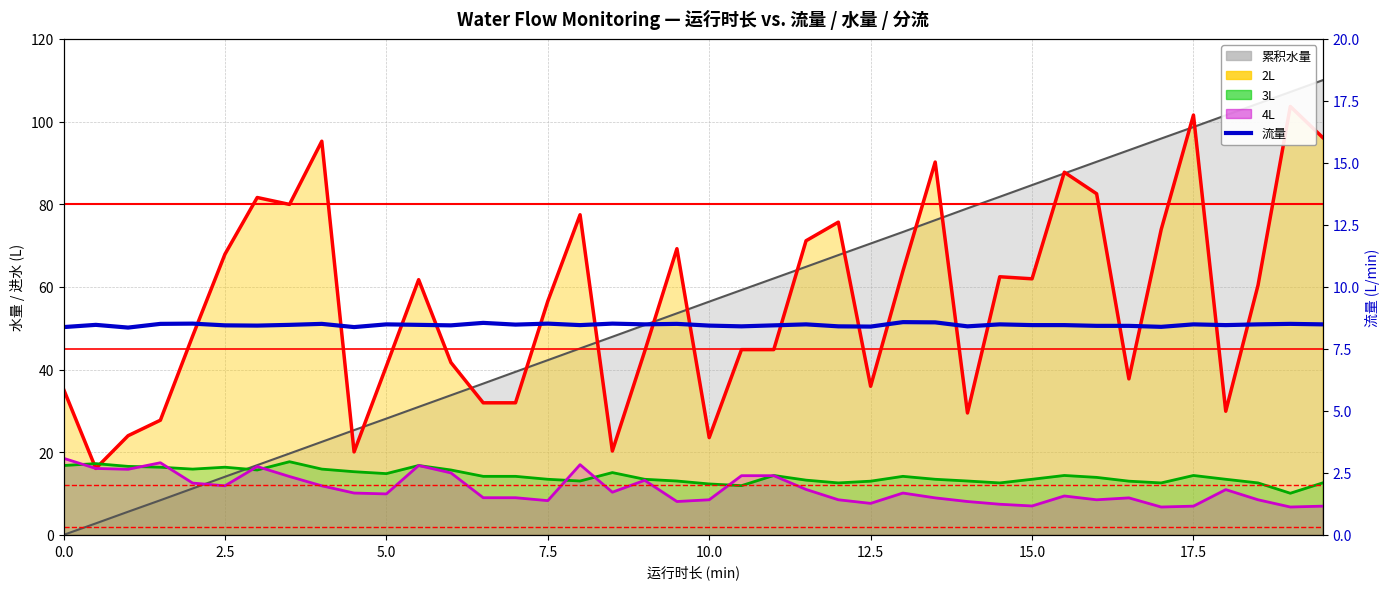

How many points are higher than both their immediate neighbors (excluding endpoints)?

13